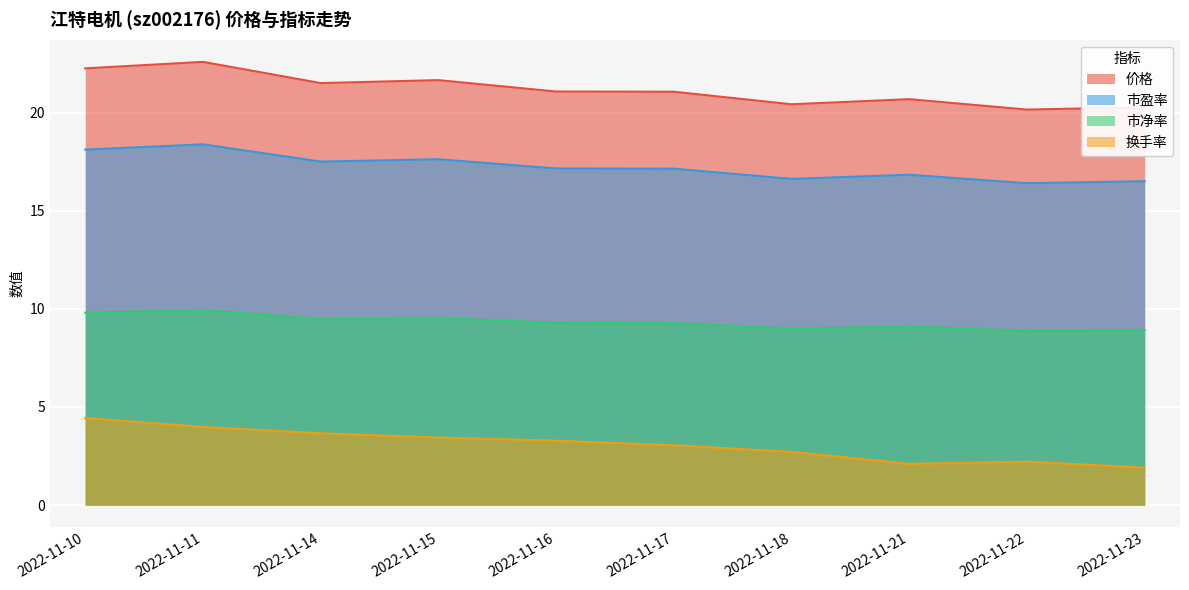

At which category does 价格 reach its first local peak?

2022-11-11